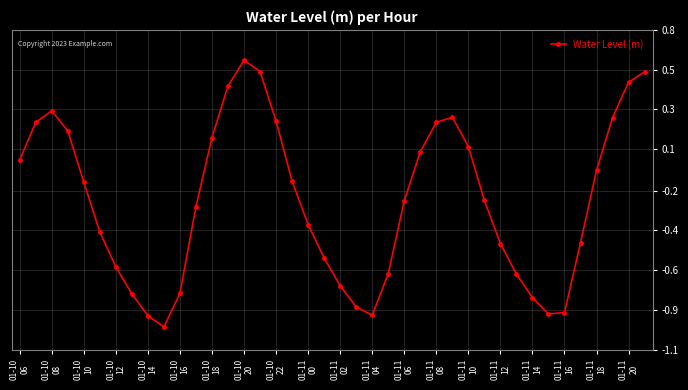

Is this an area chart (filled region under the line)?

No